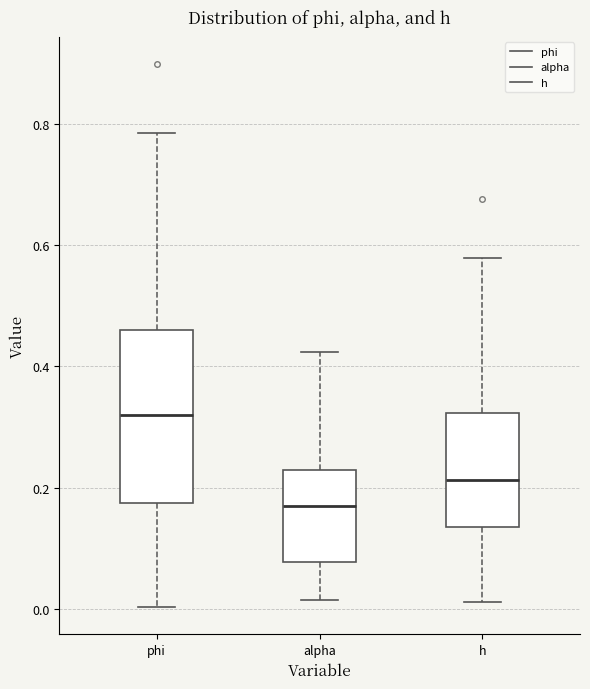

Reading left to right, read every box against the y-axis: the position of its median line, the range the box covers, and the ends of its whiskers. The values are not printed on the chart, so give them approximately, as read against the axis.

phi: median 0.32, box 0.18 to 0.46, whiskers 0.00 to 0.78
alpha: median 0.16, box 0.08 to 0.22, whiskers 0.02 to 0.42
h: median 0.22, box 0.14 to 0.32, whiskers 0.02 to 0.58